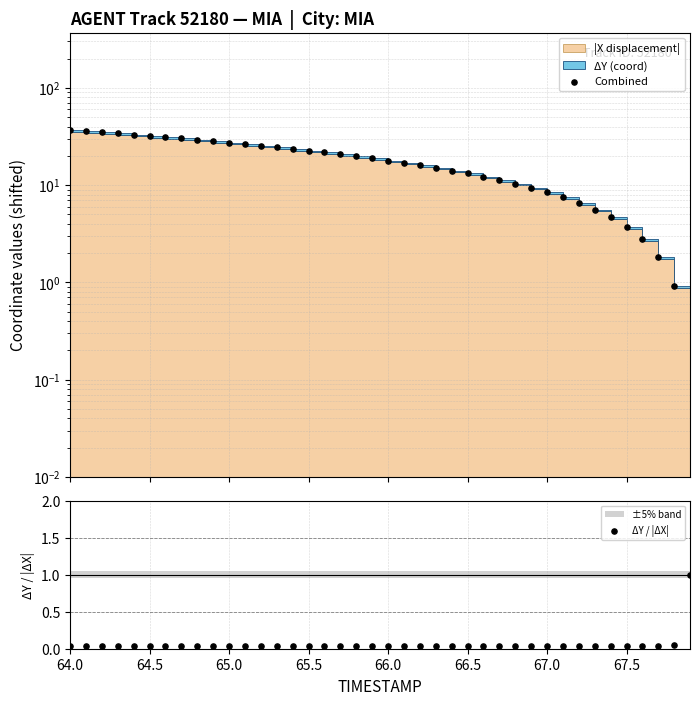

Which series has the largest Y range (max minus min)?

Combined